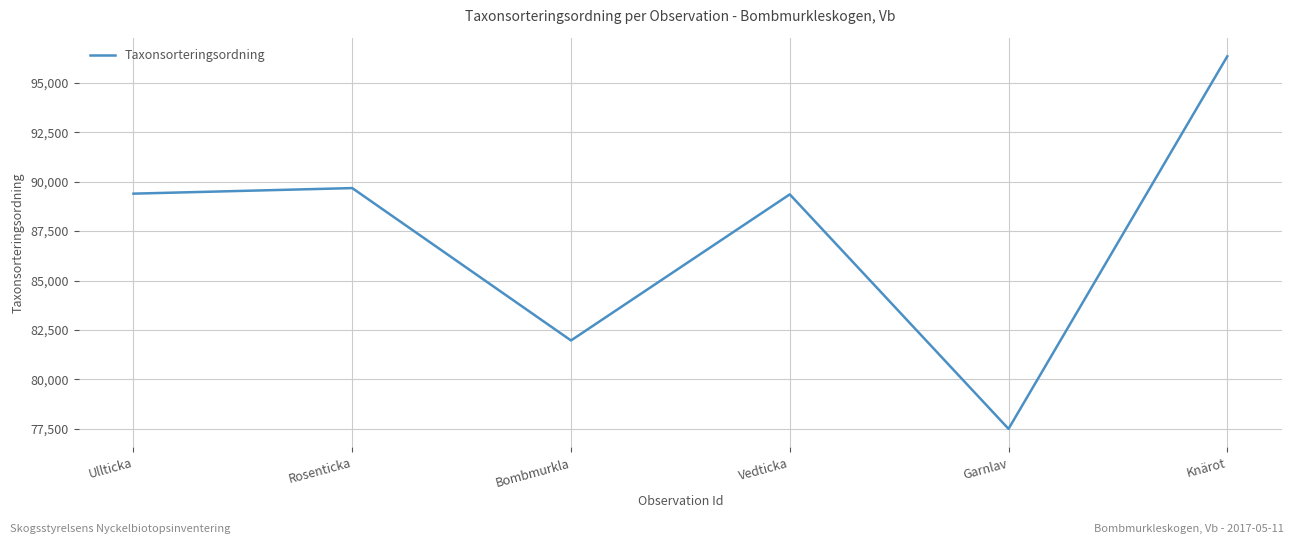

True or false: the data shows 130702 at Rosenticka.

False